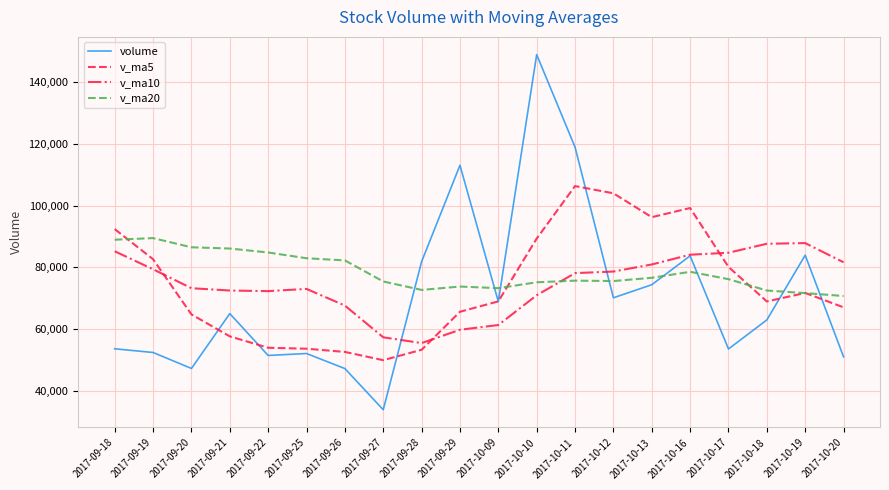

How many intersections are there between v_ma20 and v_ma10?

1